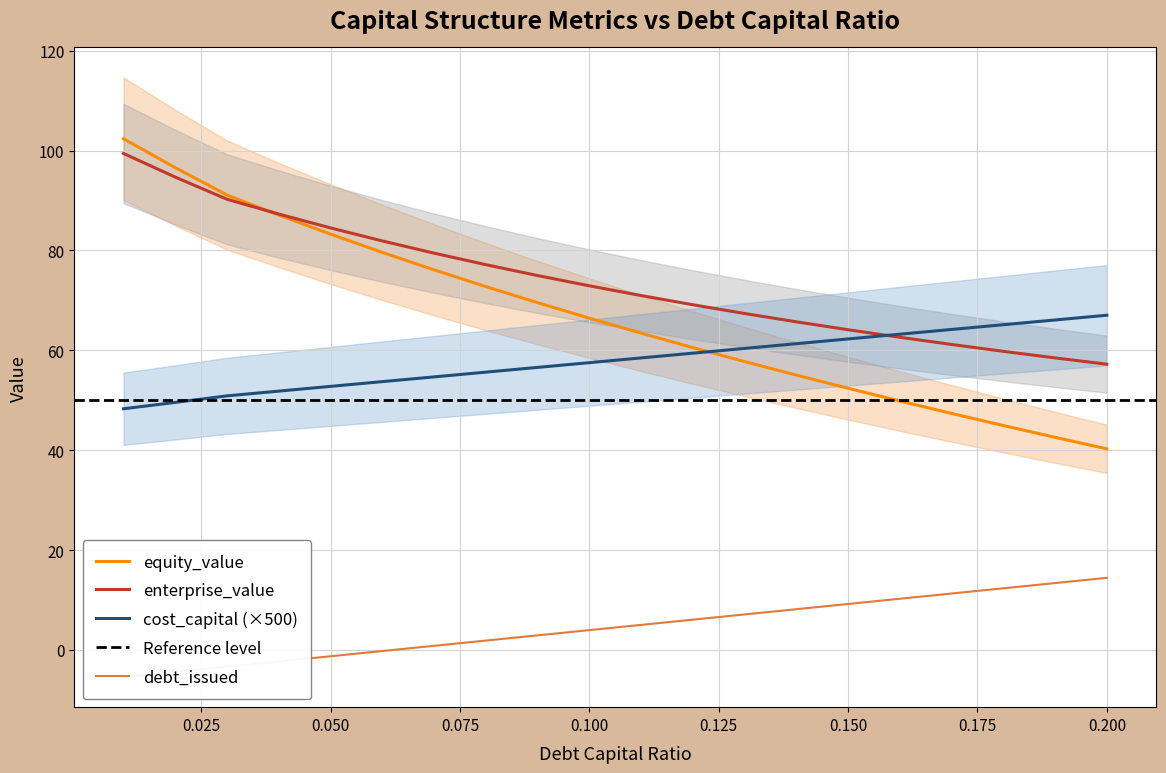

What is the maximum value for cost_capital (×500)?

67.0